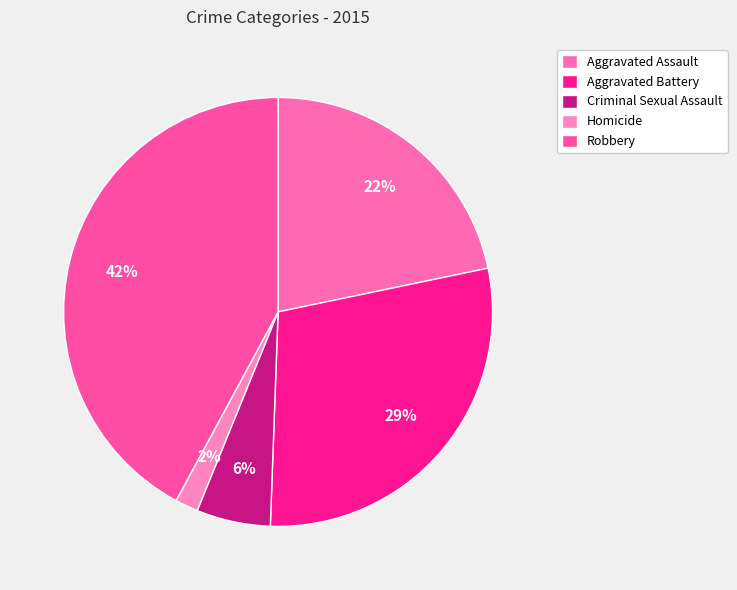

Between Robbery and Homicide, which is larger?

Robbery